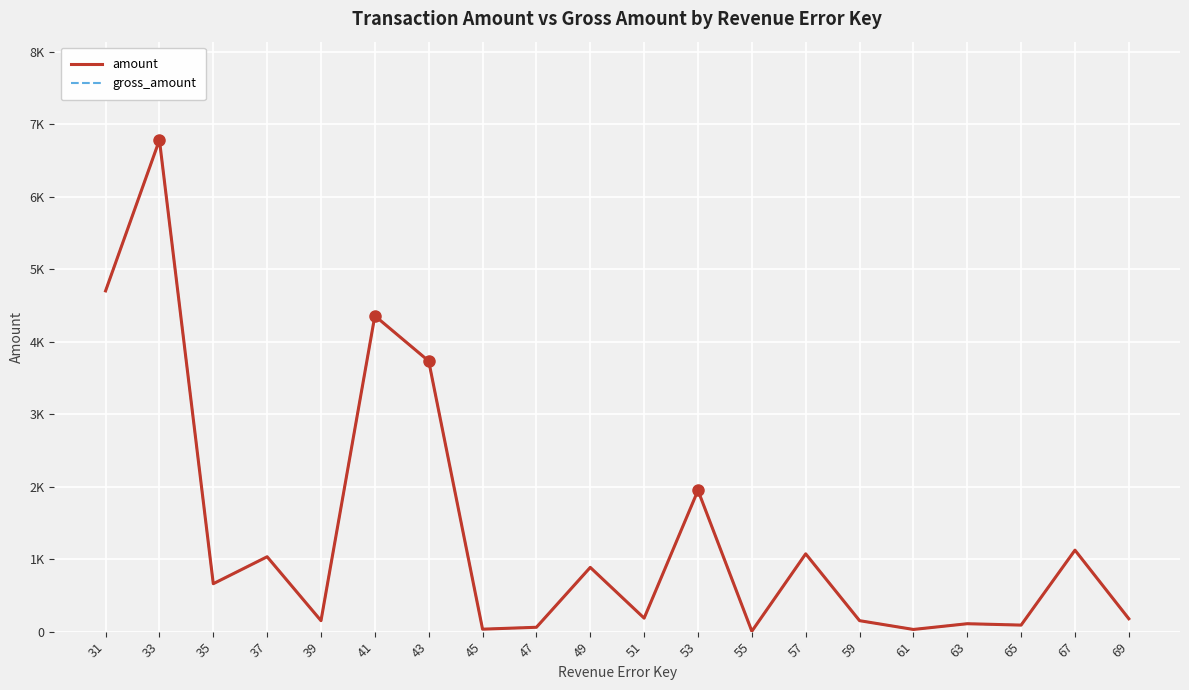

At which category does the chart reach its minimum across all series?

55